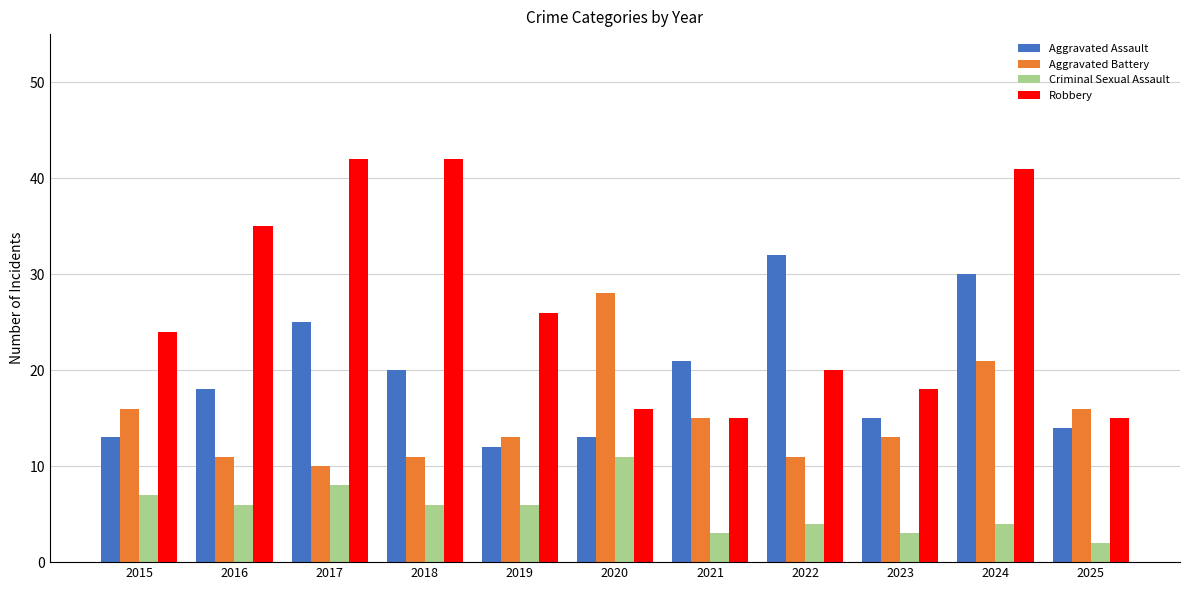

List the series in order of their peak value, lowest first.

Criminal Sexual Assault, Aggravated Battery, Aggravated Assault, Robbery